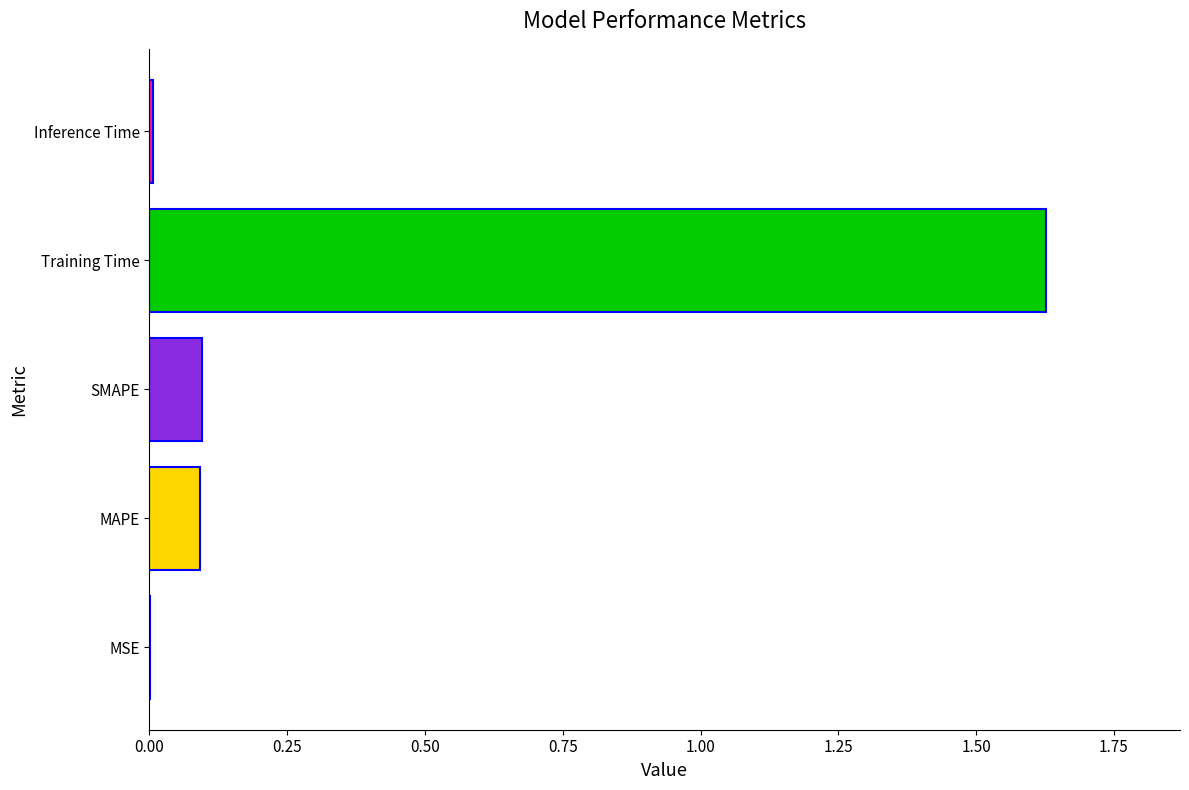

What is the sum of all values?

1.8